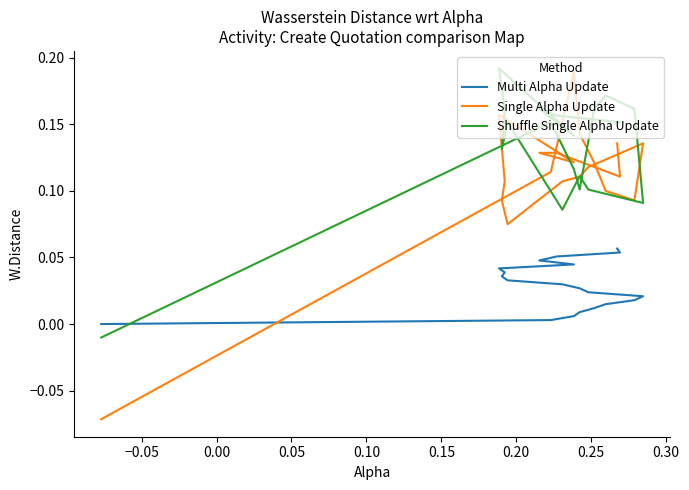

At how many categories does at least one series exceed 0?

19